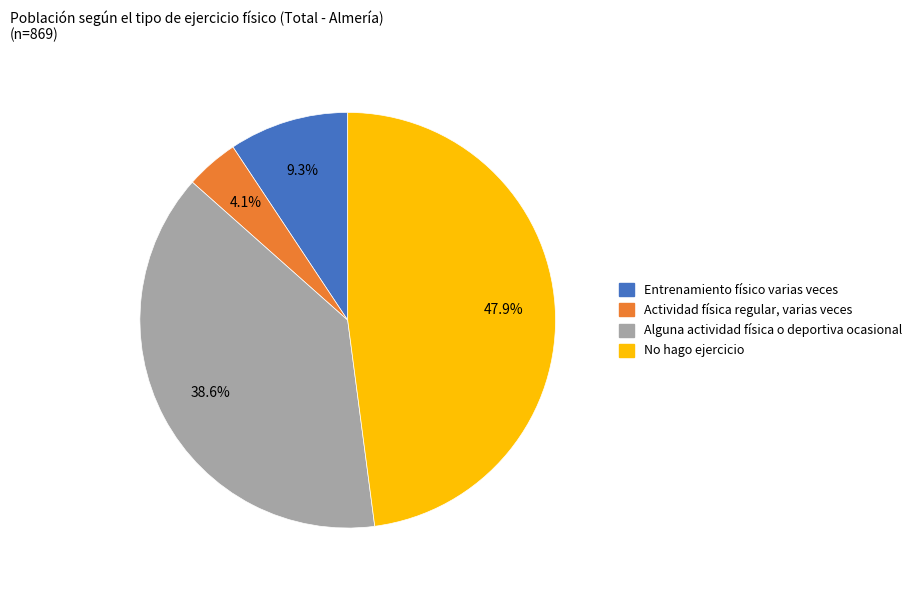

Count the number of slices in the pie.

4